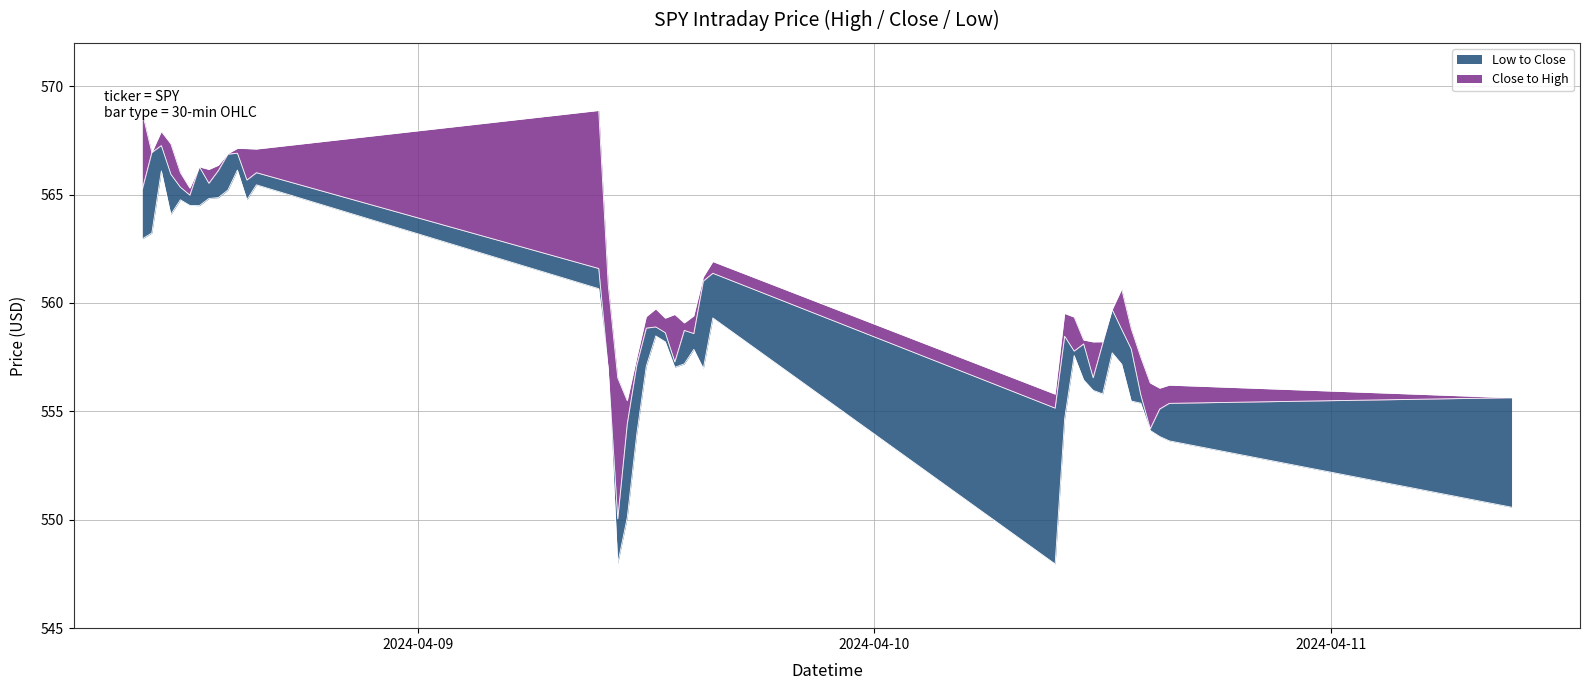

What is the difference between the second highest and second lowest values in the Low series?

18.1